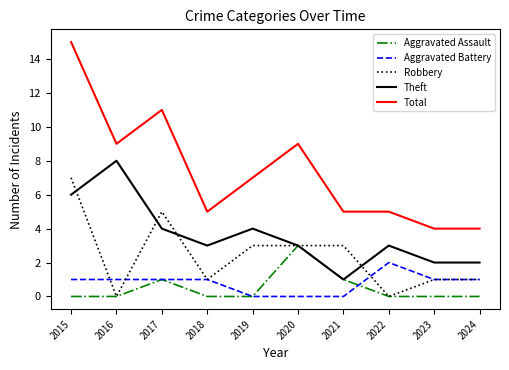

What is the difference between the highest and lowest values at 2019?

7